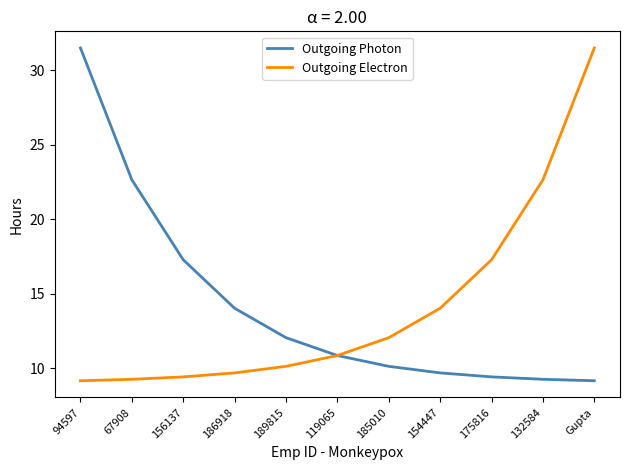

What is the average value of the Outgoing Photon series?

14.2